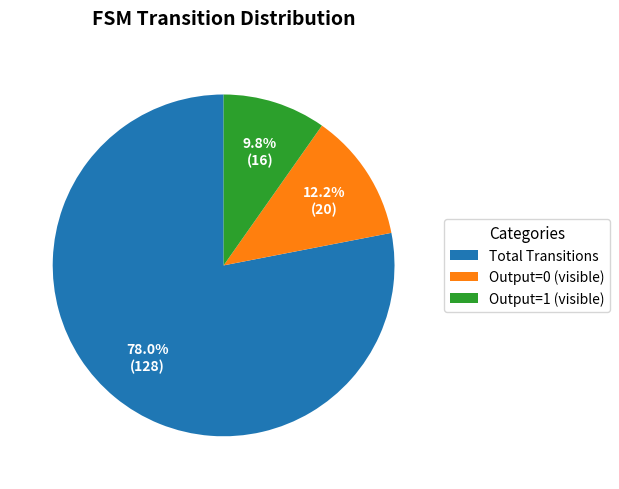

Between Total Transitions and Output=1 (visible), which is larger?

Total Transitions